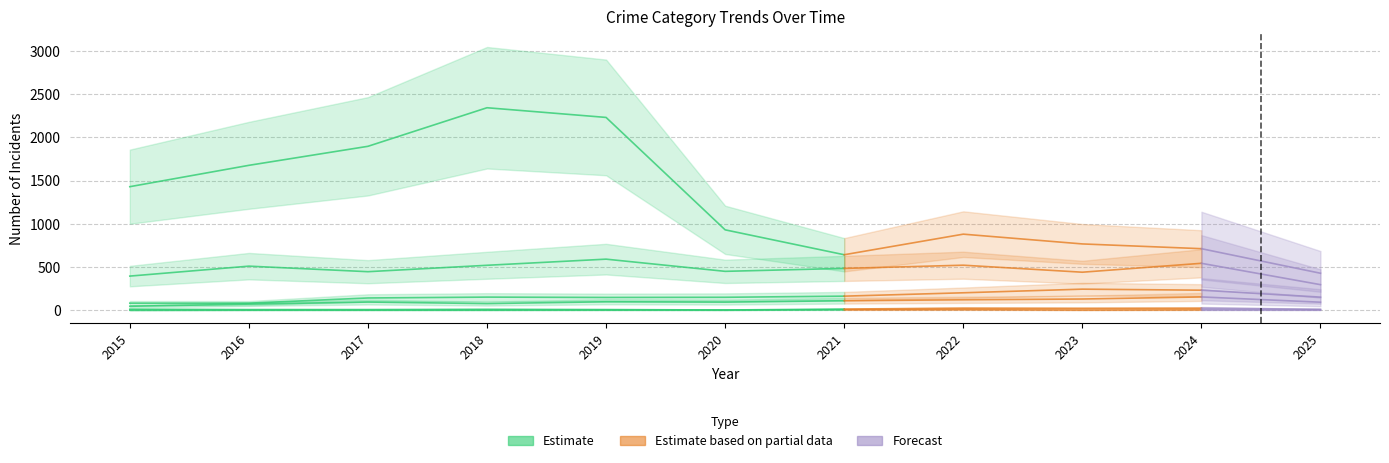

What is the sum of all Theft values?

13932